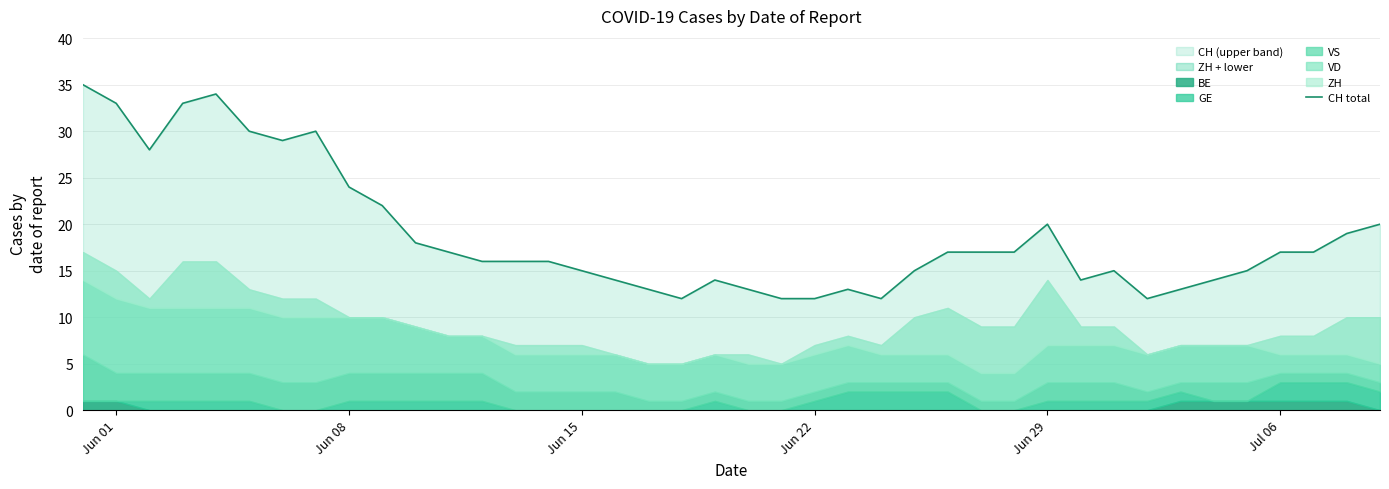

What is the value of the 26th point from the left?

15